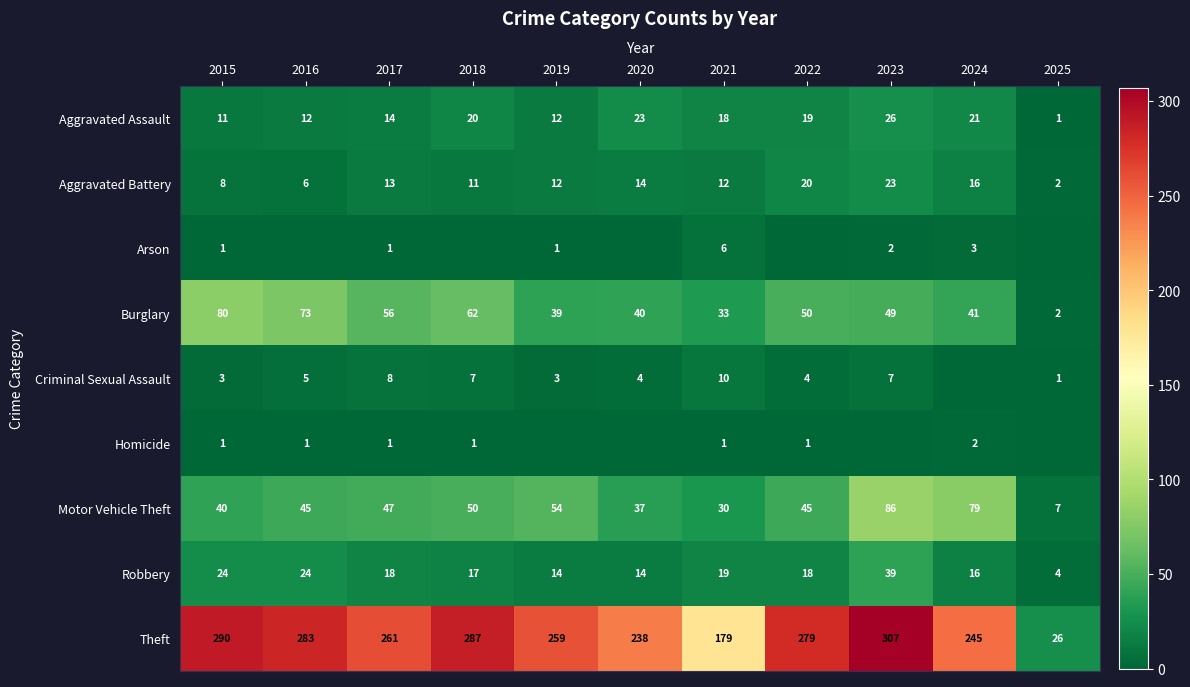

Which category has the lowest value in the Aggravated Assault series?

2025